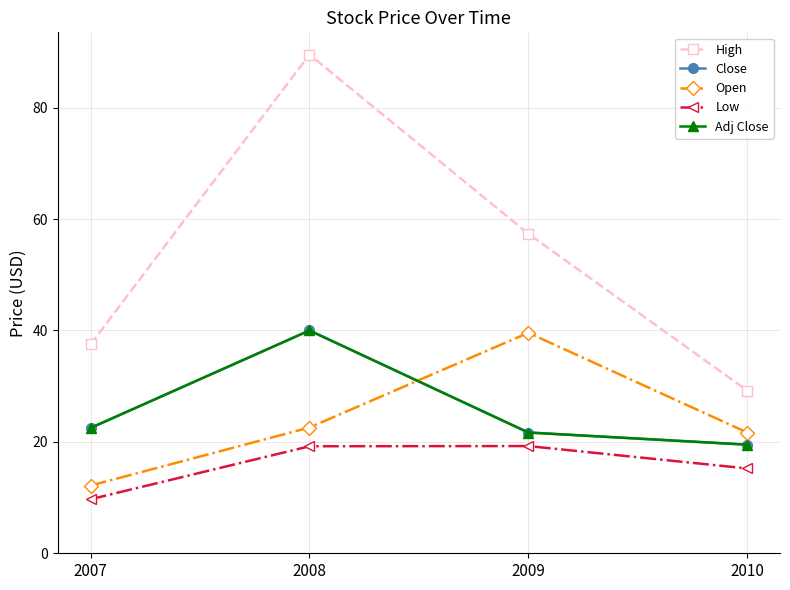

Is this an area chart (filled region under the line)?

No